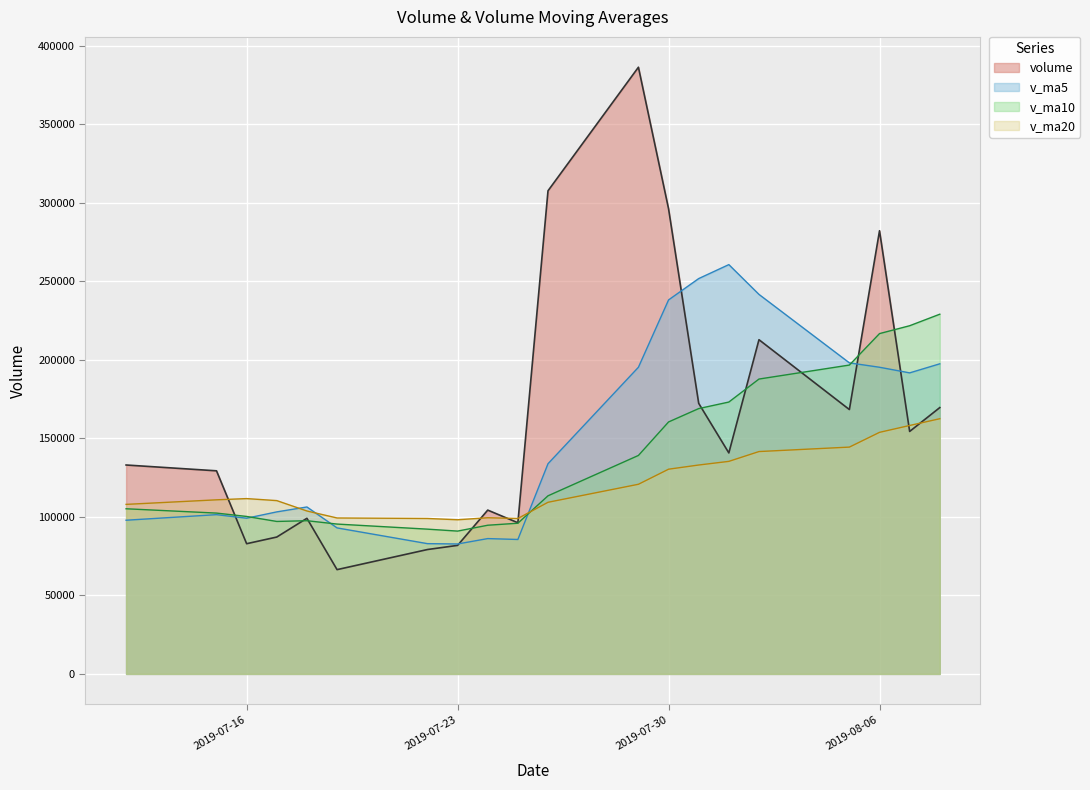

True or false: volume has more than 2 points higher than both neighbors.

True